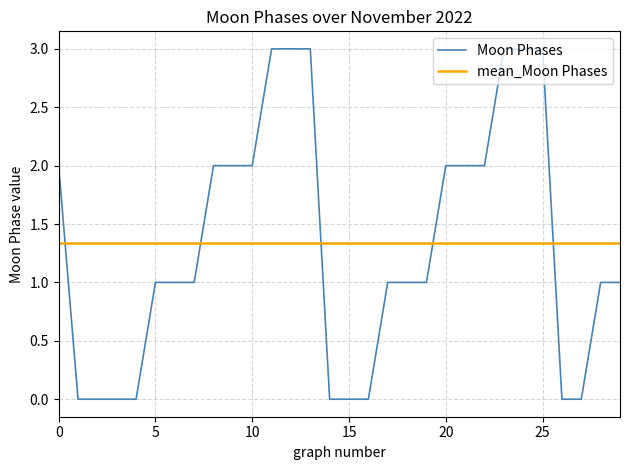

What is the maximum value for Moon Phases?

3